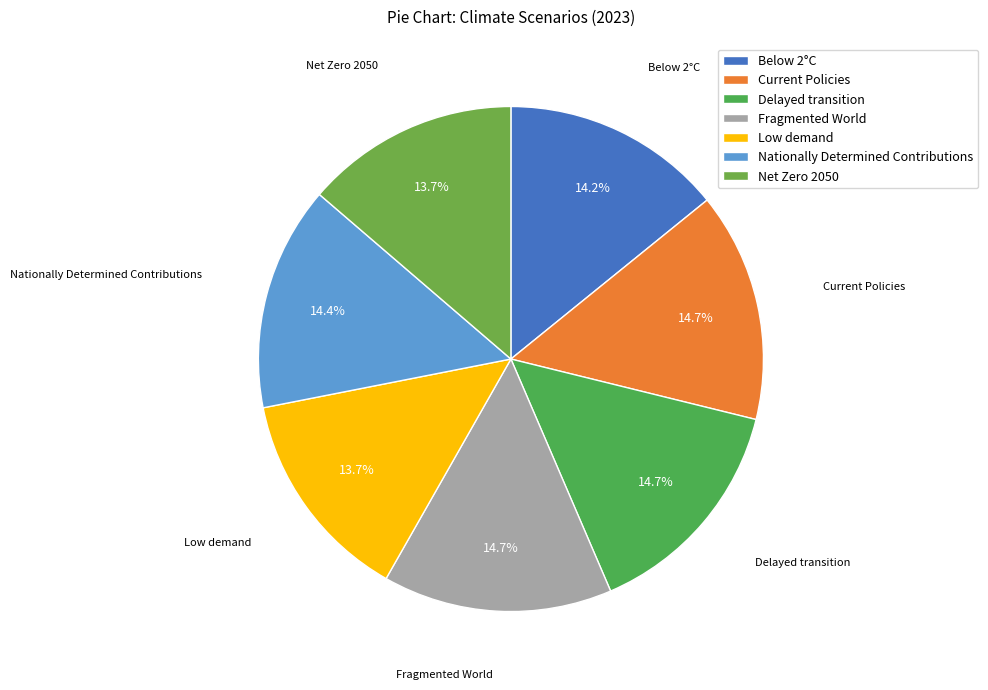

Do Current Policies and Nationally Determined Contributions together represent more than half of the pie?

No